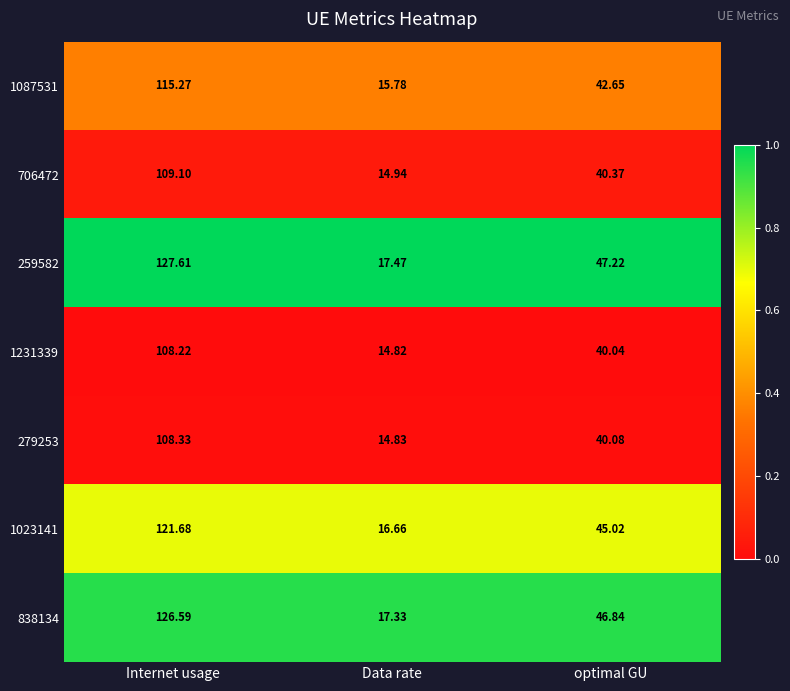

Rank the categories by 706472 value from highest to lowest.

Internet usage, optimal GU, Data rate